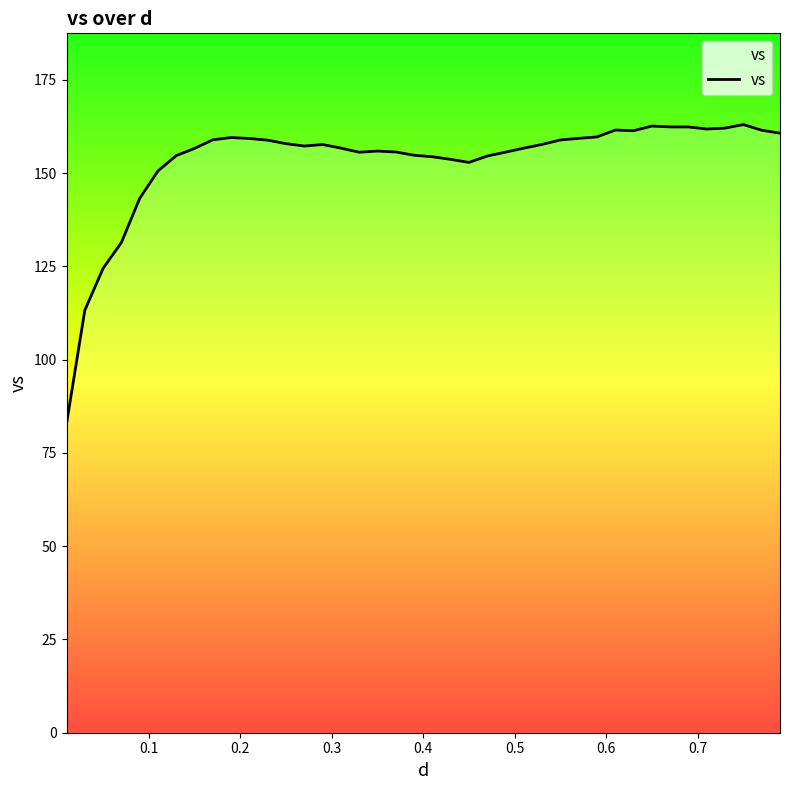

What is the average value?

153.2